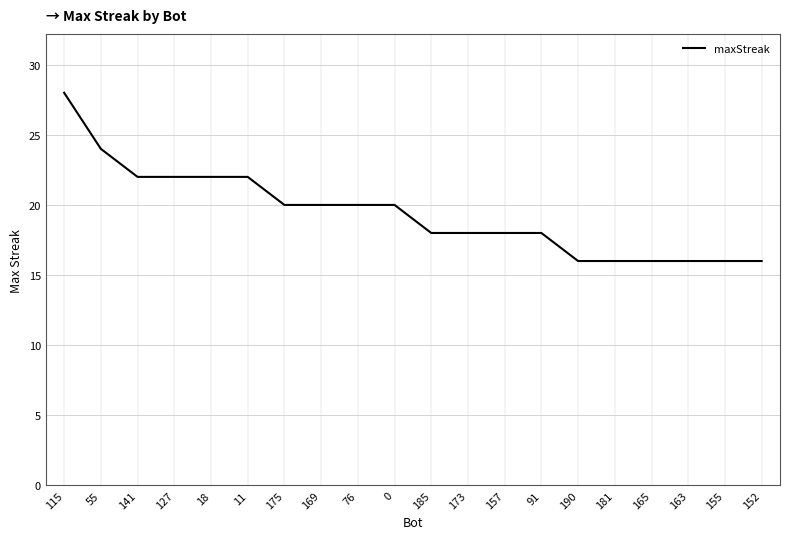

Read the value at 115.

28